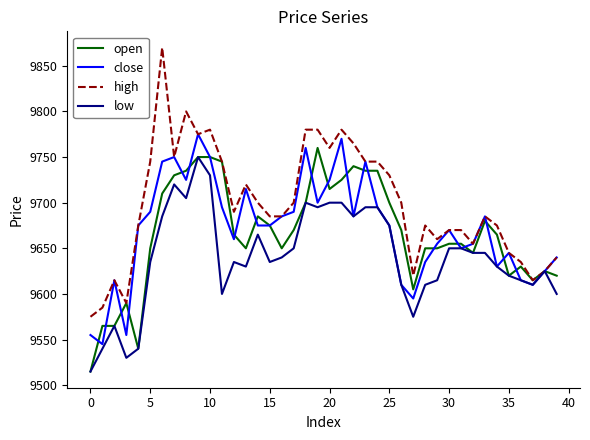

Rank the series by their maximum value, from highest to lowest.

high, close, open, low